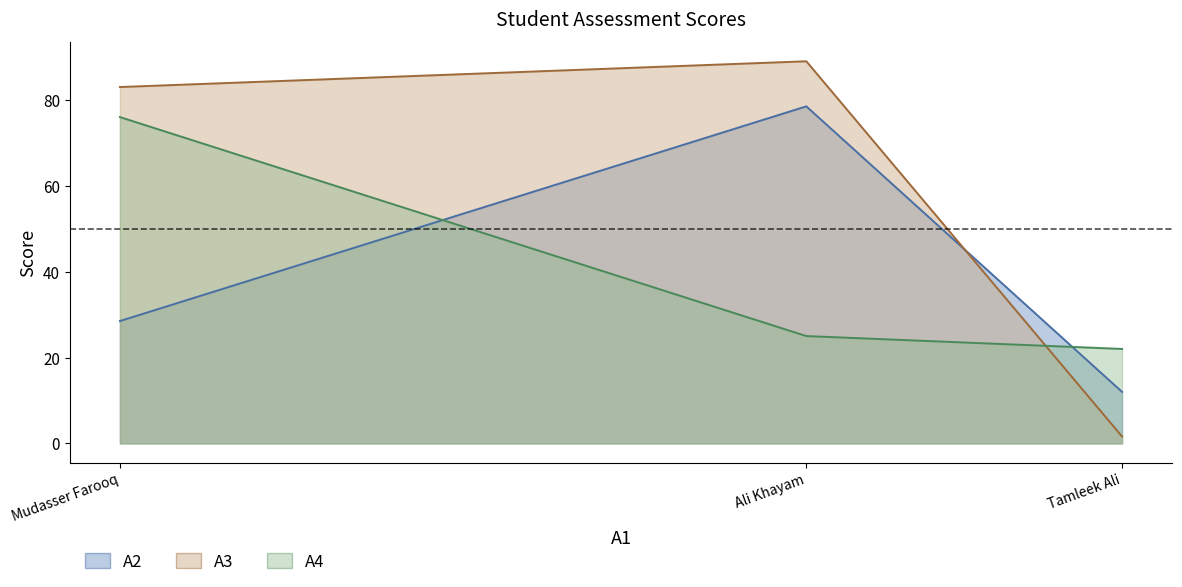

Reading right to left, what are all the values shown in this chart?

A2: Tamleek Ali=12.0	Ali Khayam=78.5	Mudasser Farooq=28.5
A3: Tamleek Ali=1.6	Ali Khayam=89.0	Mudasser Farooq=83.0
A4: Tamleek Ali=22.0	Ali Khayam=25.0	Mudasser Farooq=76.0